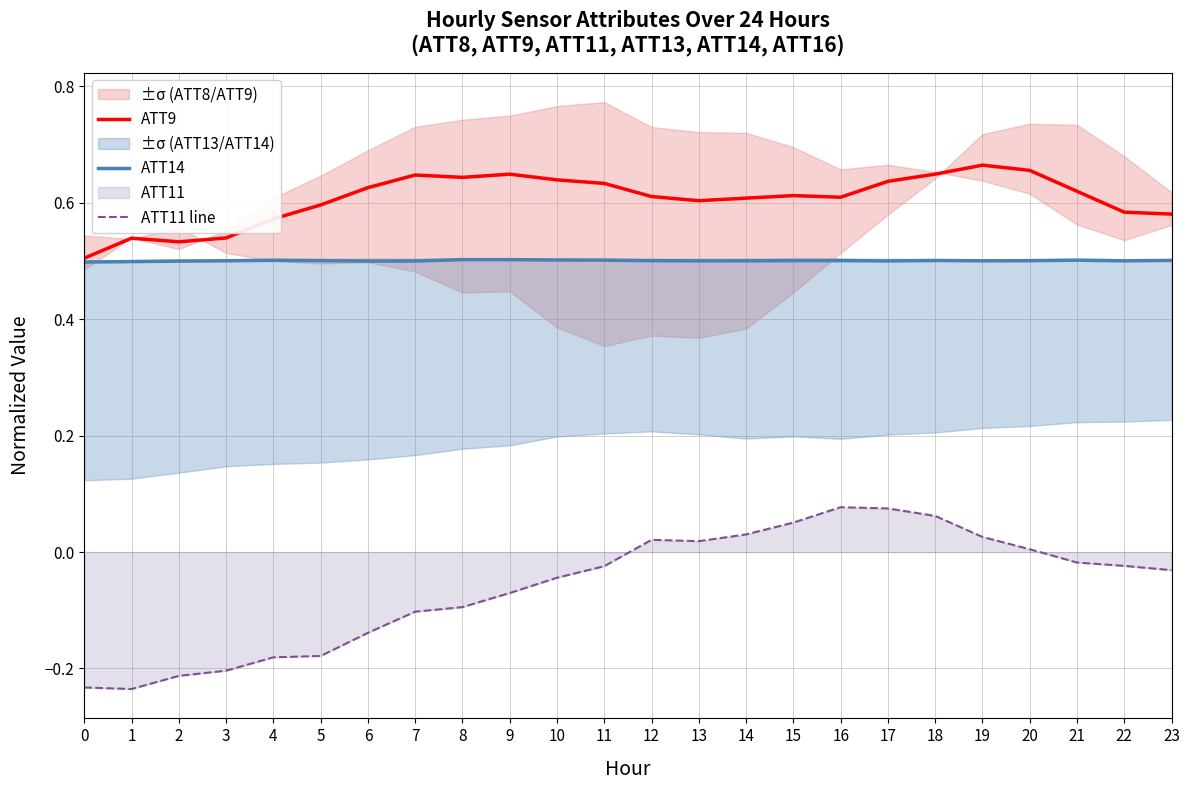

The ATT9 series shows 0.7 at 19. True or false?

True